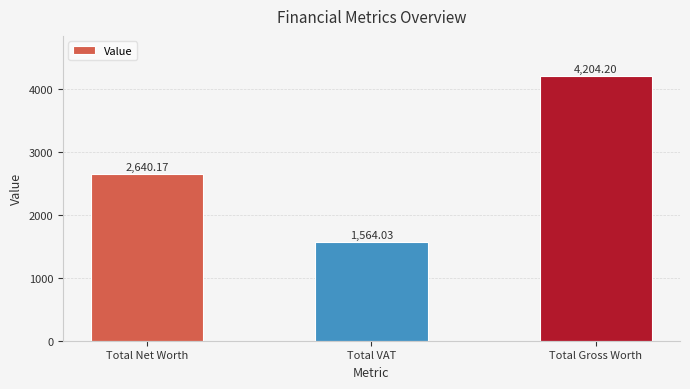

What is the label of the 3rd bar from the left?

Total Gross Worth